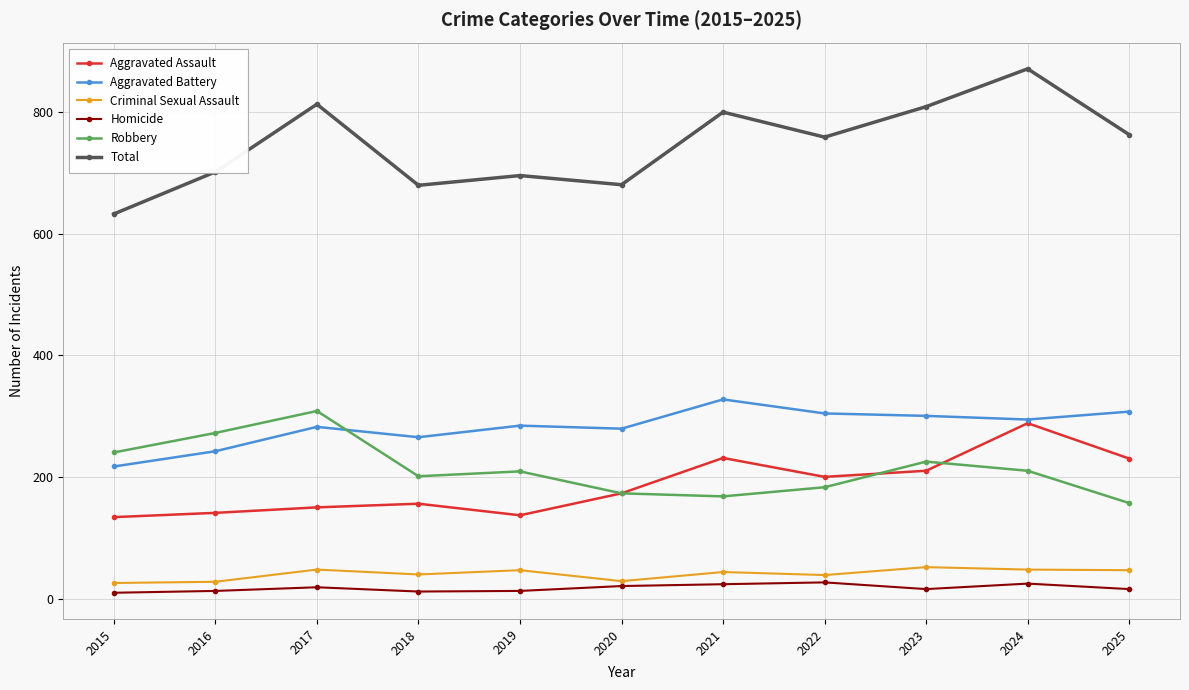

True or false: Criminal Sexual Assault and Aggravated Assault cross at least once.

False